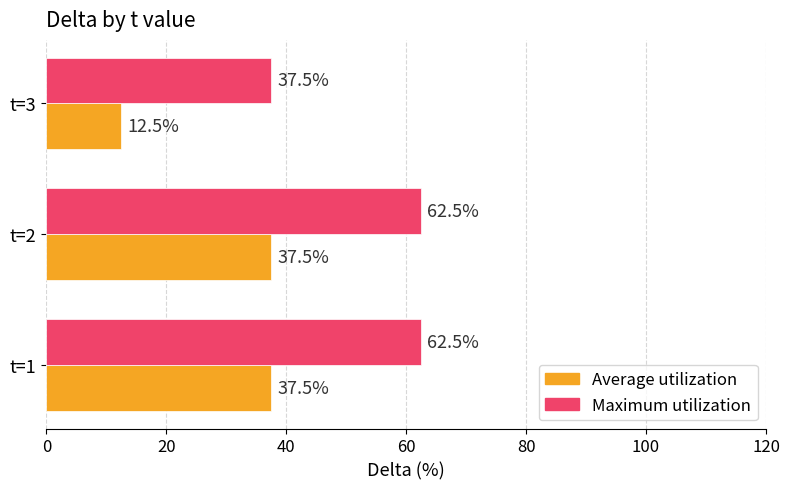

How many distinct data groups are displayed?

2